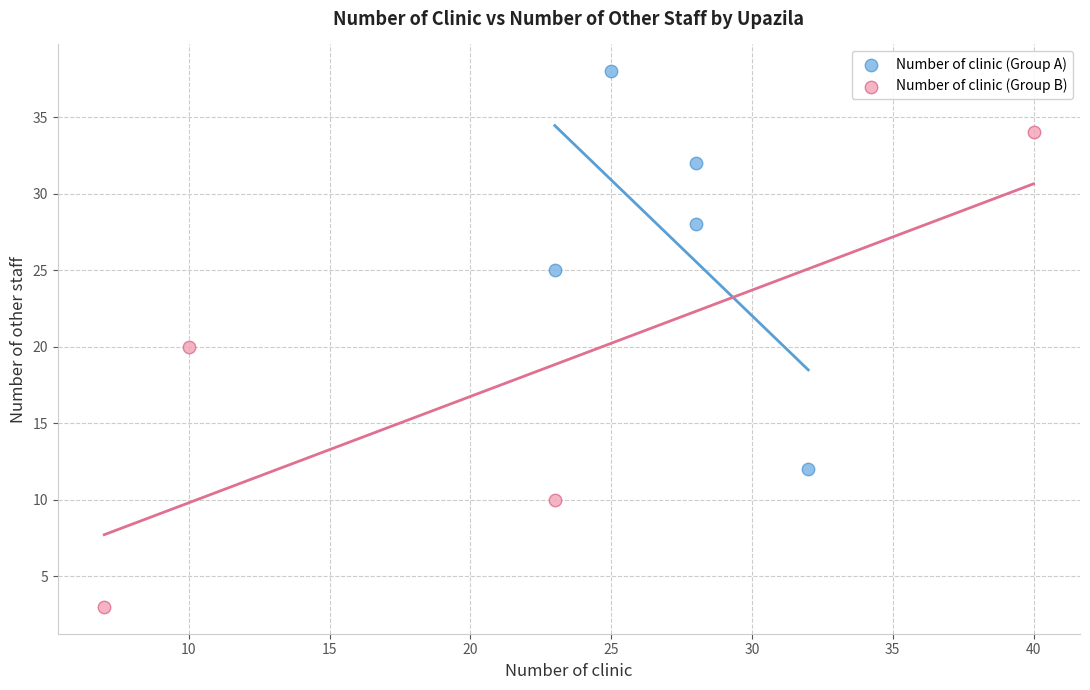

Which series reaches the maximum Y coordinate?

Number of clinic (Group A)